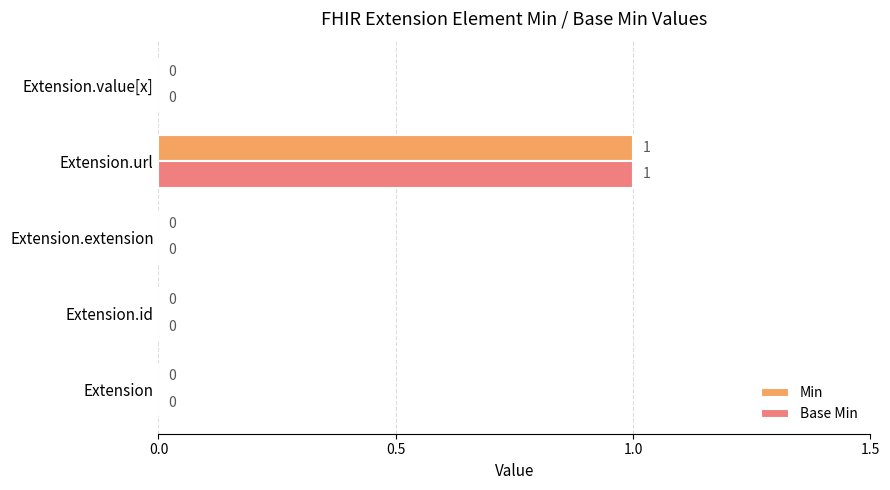

True or false: Base Min has a value of -1 at Extension.

False